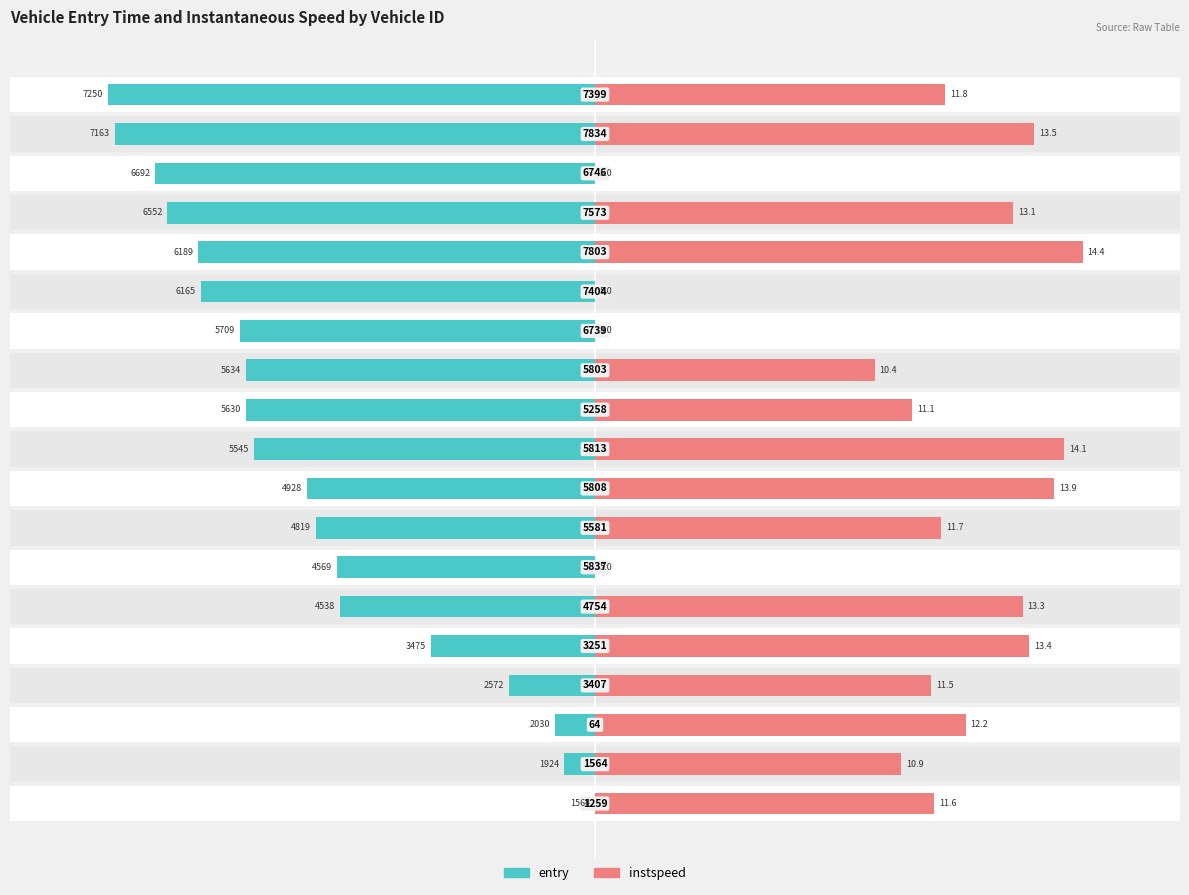

What are all the series names shown in the legend?

entry, instspeed